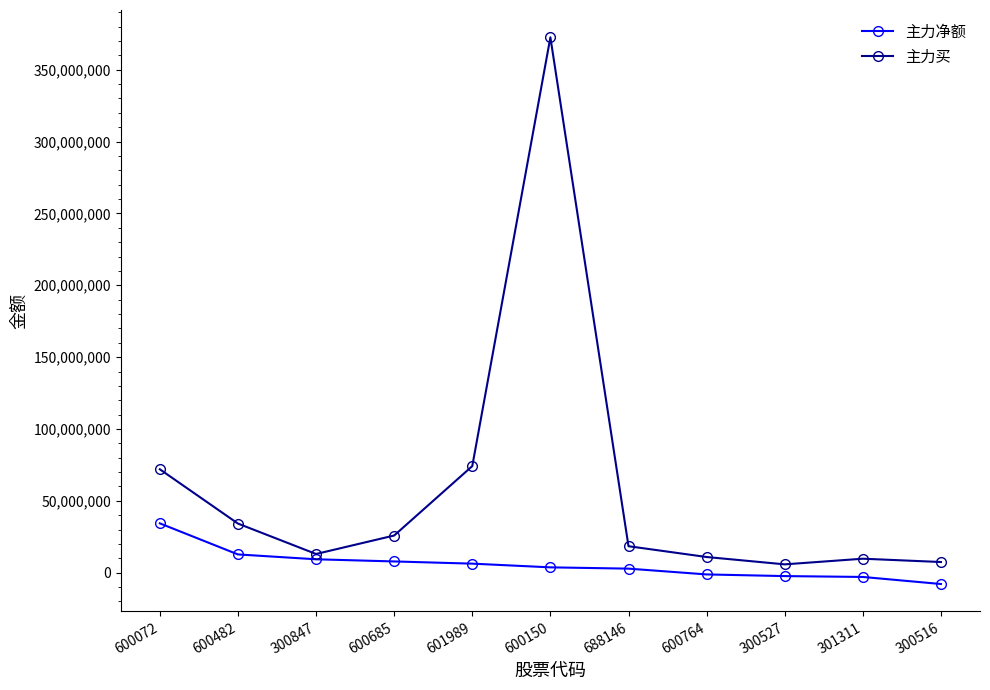

What is the minimum value for 主力净额?

-7864572